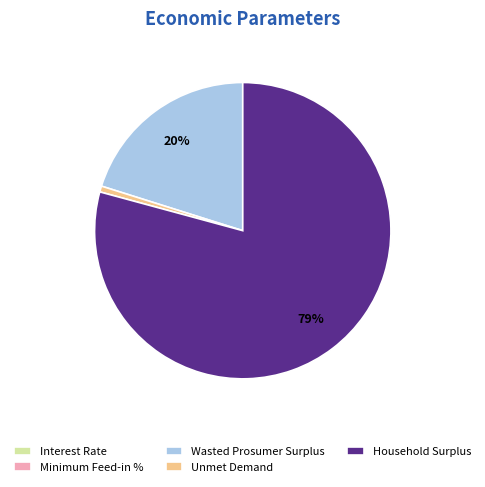

To the nearest percent, what is the difference between the largest and smallest slice percentages?

79%